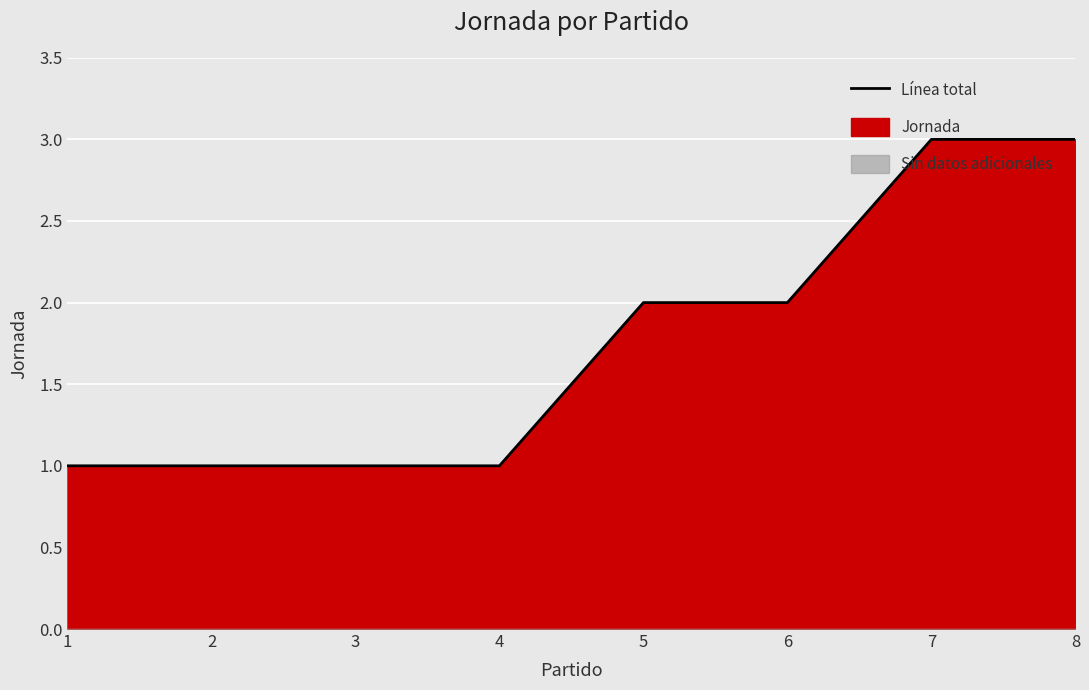

Reading right to left, transcribe all the data shown in this chart.

3	3	2	2	1	1	1	1